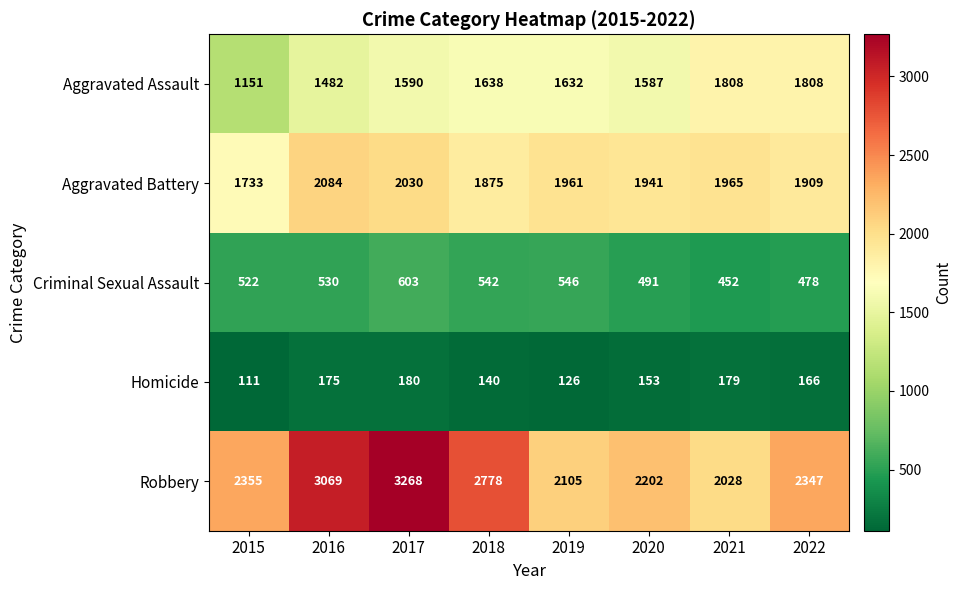

Which series has the largest range (max minus min)?

Robbery